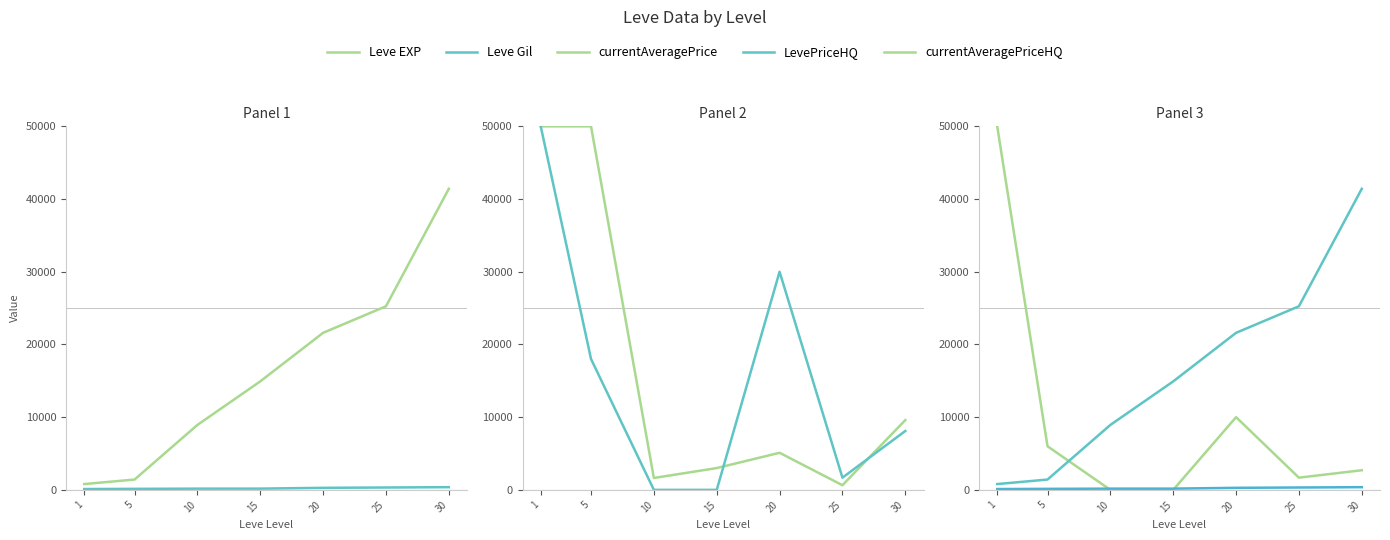

Where is the first local maximum for LevePriceHQ?

20